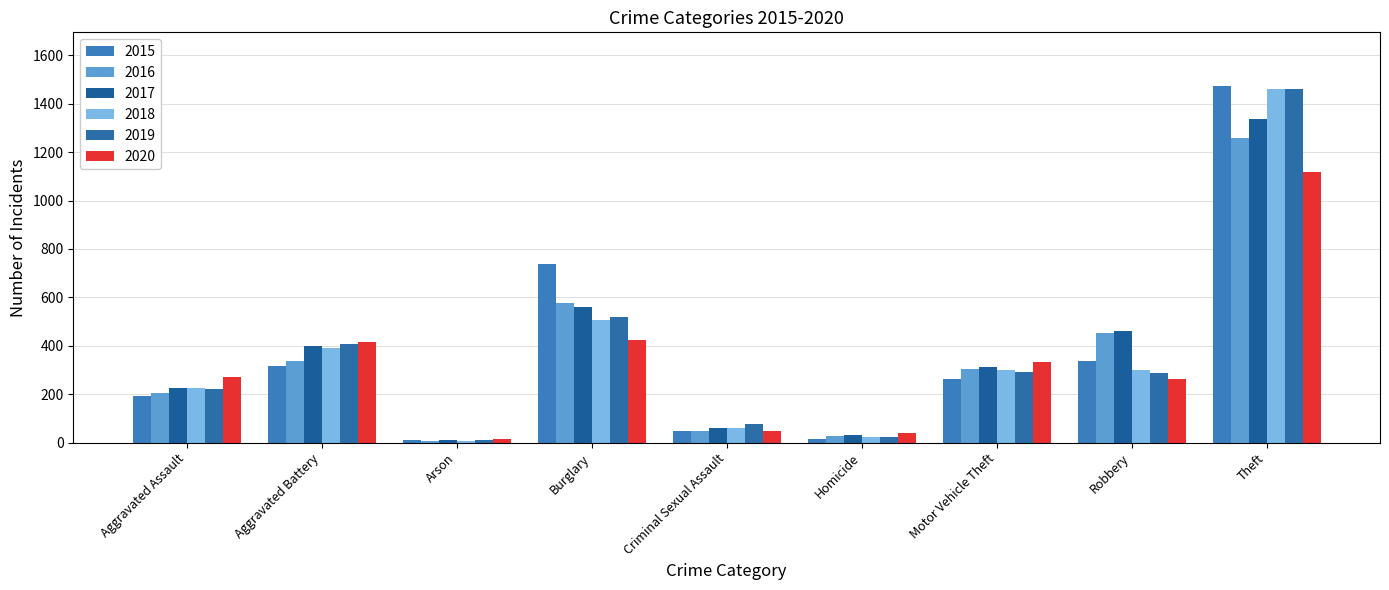

At which label does 2018 reach its minimum?

Arson